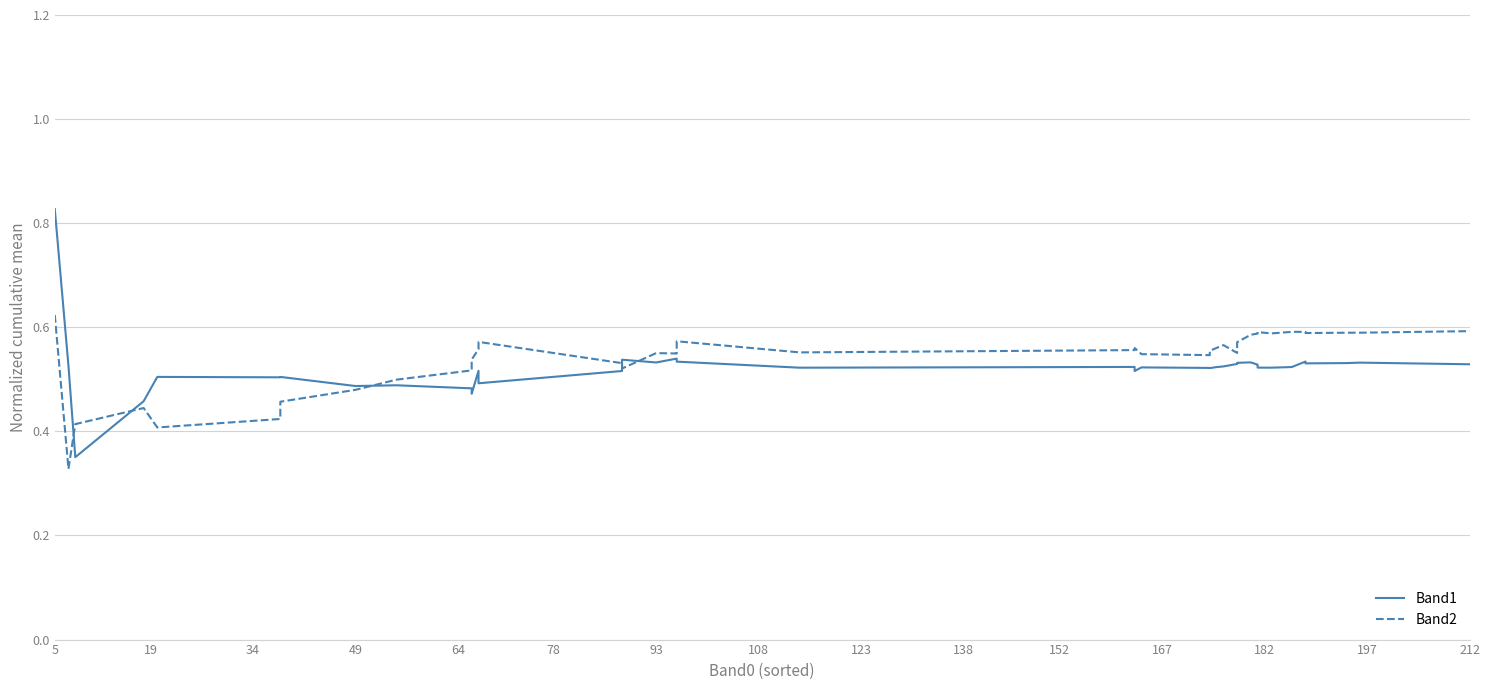

What is the approximate value of Band2 at 5?

0.6